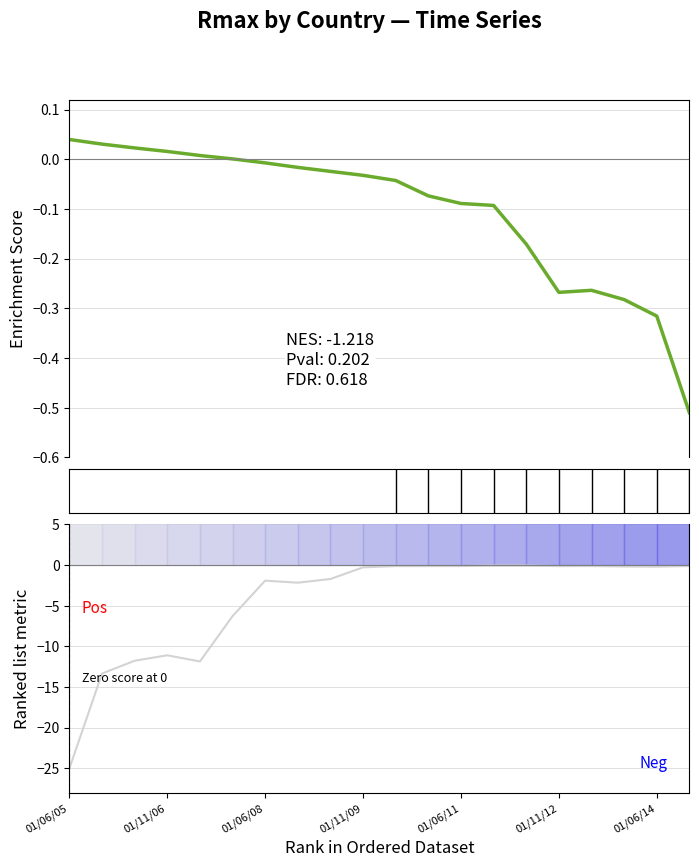

The value of Ranked list metric at 01/11/12 is -0.1. True or false?

True